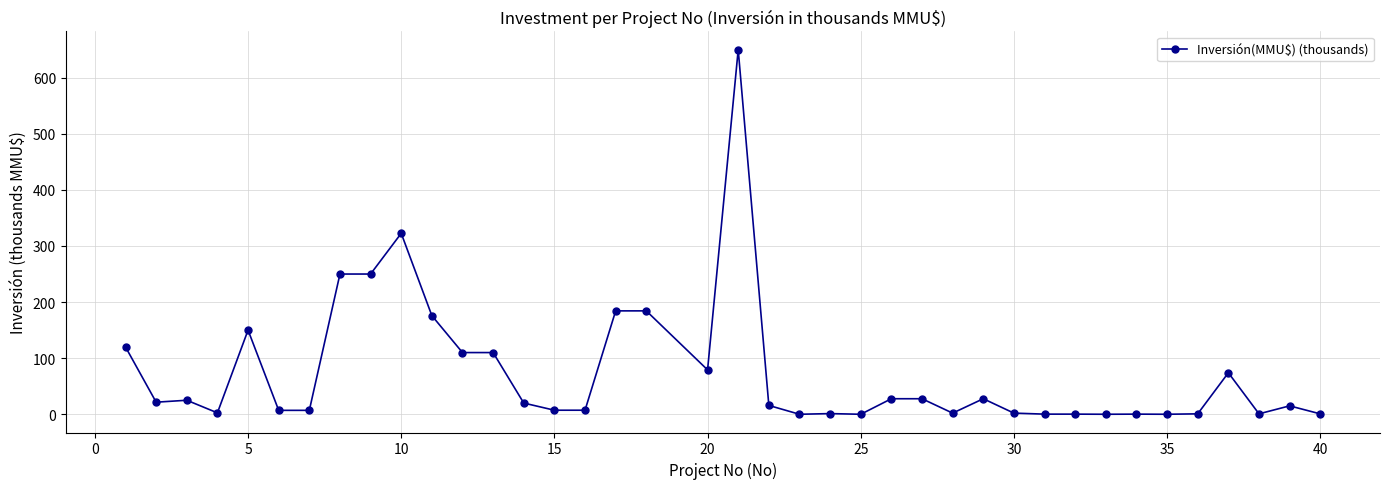

What is the value of the 5th point from the left?

150.0